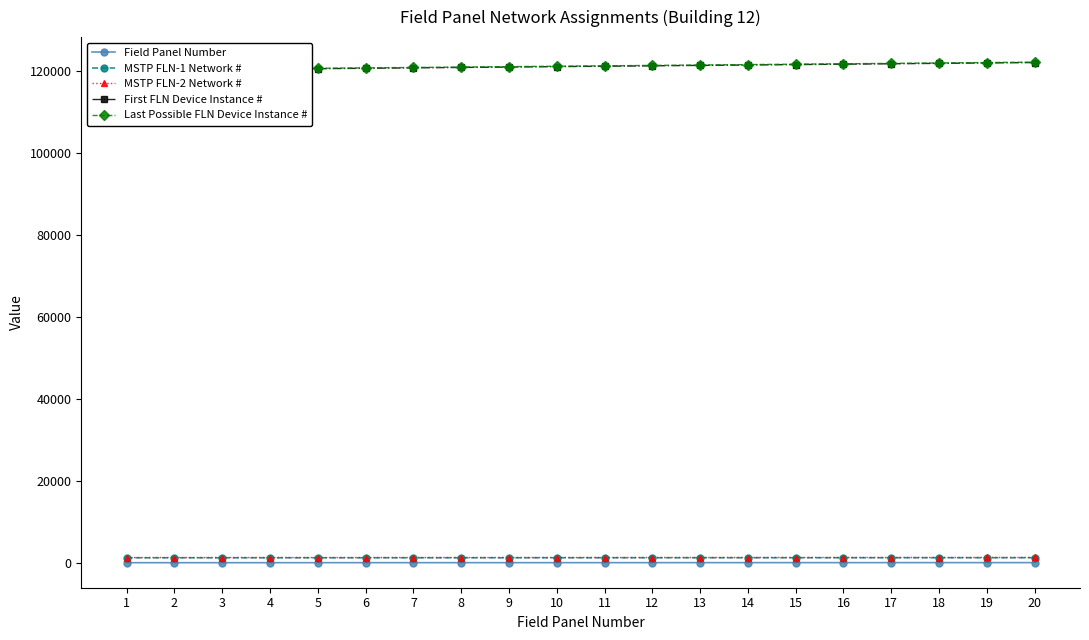

The MSTP FLN-1 Network # series shows 394 at 16. True or false?

False